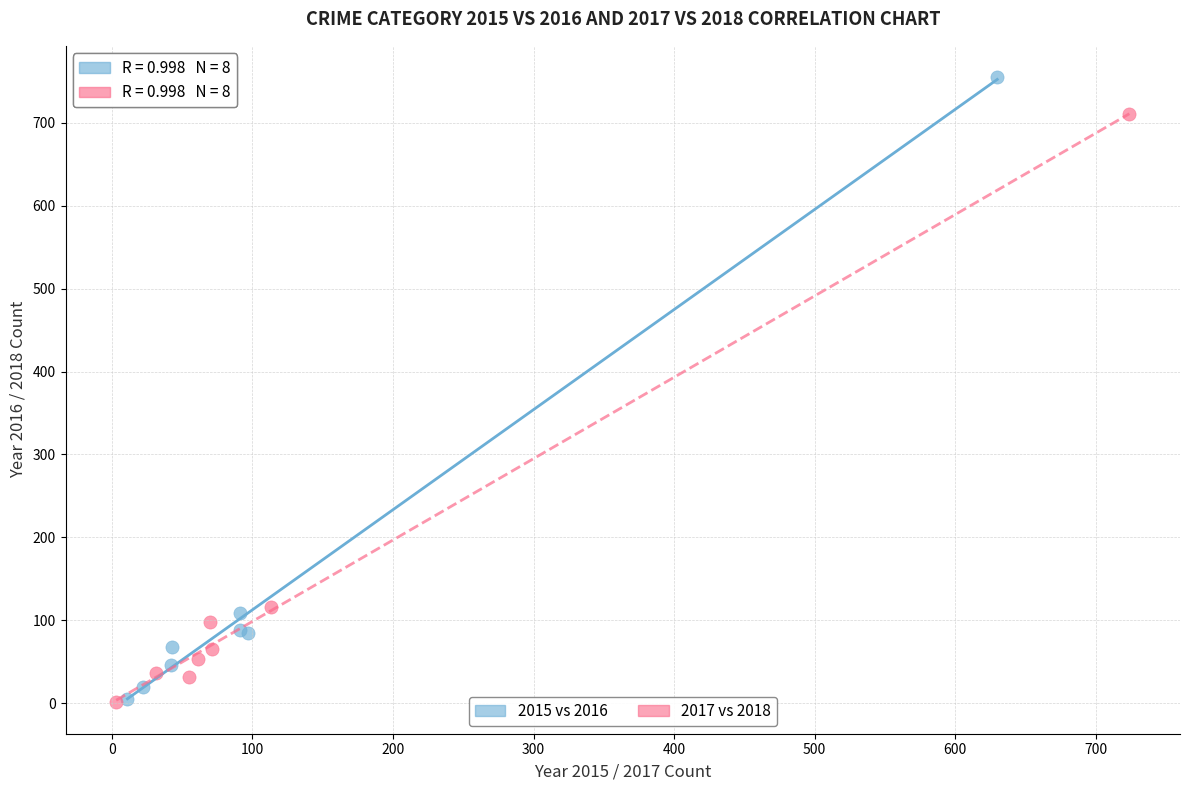

Which series has the widest spread of Y values?

2015 vs 2016